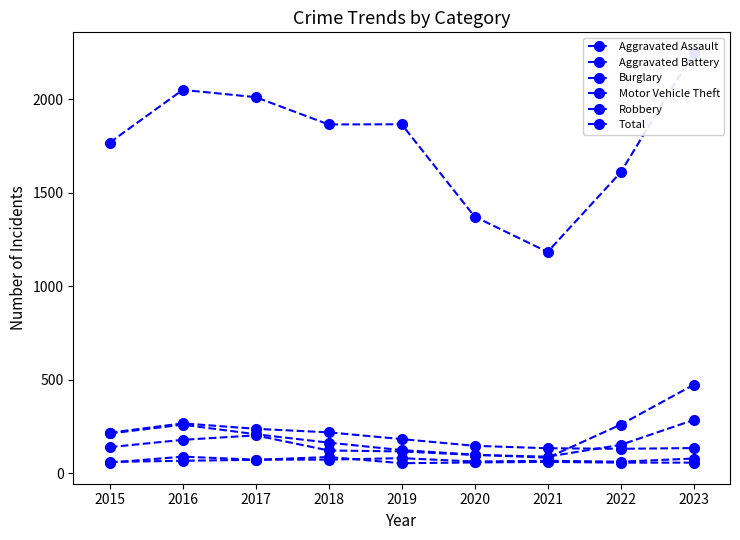

Reading left to right, transcribe all the data shown in this chart.

Aggravated Assault: 2015=56	2016=88	2017=72	2018=72	2019=80	2020=62	2021=66	2022=61	2023=78
Aggravated Battery: 2015=60	2016=66	2017=71	2018=86	2019=53	2020=57	2021=60	2022=56	2023=56
Burglary: 2015=216	2016=266	2017=237	2018=218	2019=182	2020=146	2021=133	2022=130	2023=134
Motor Vehicle Theft: 2015=212	2016=259	2017=208	2018=163	2019=123	2020=99	2021=82	2022=259	2023=472
Robbery: 2015=139	2016=178	2017=202	2018=121	2019=116	2020=97	2021=88	2022=151	2023=284
Total: 2015=1768	2016=2050	2017=2011	2018=1865	2019=1866	2020=1372	2021=1183	2022=1608	2023=2248